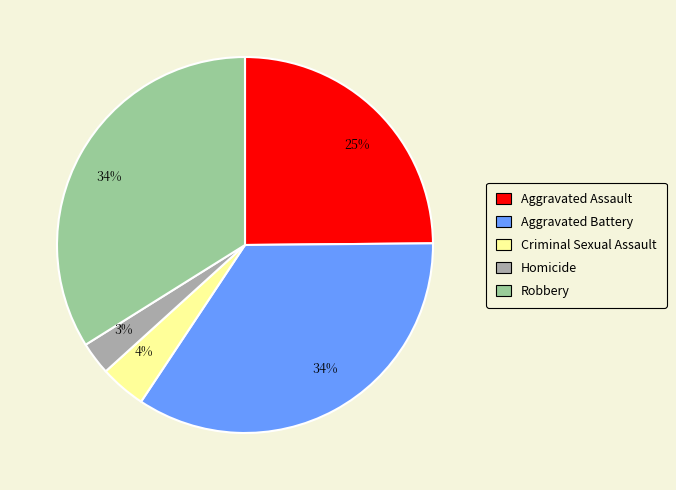

To the nearest percent, what is the average slice percentage?

20%